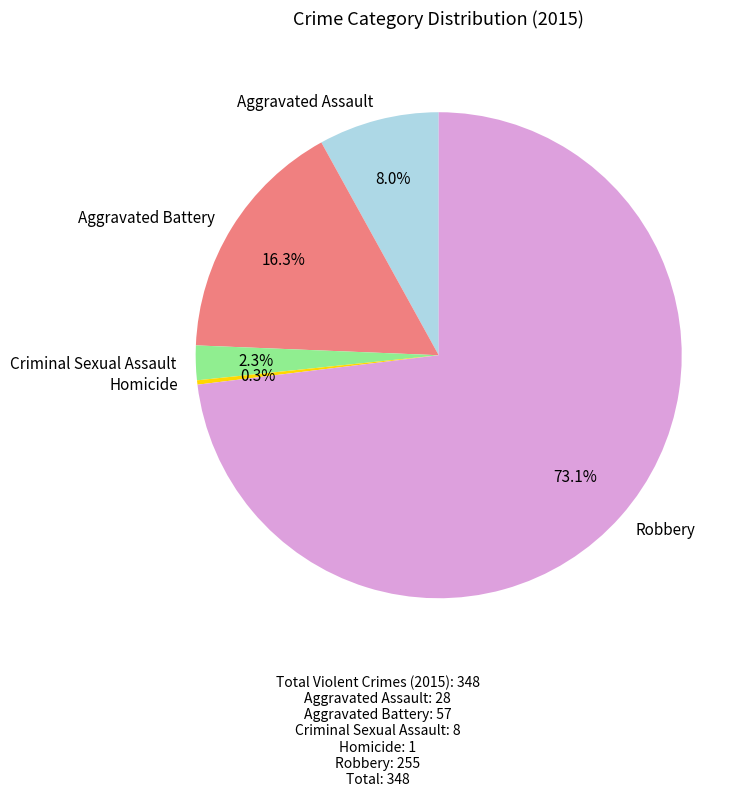

Is it true that Aggravated Assault is 1% of the pie?

False